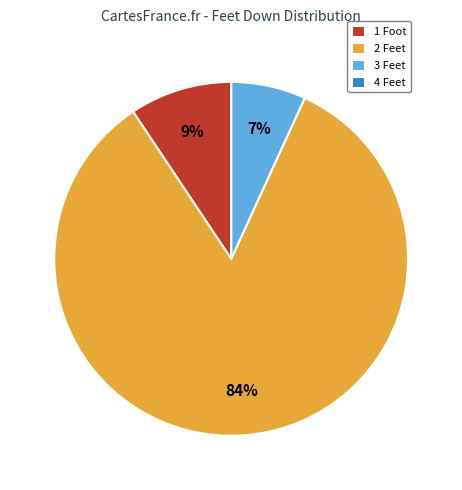

Combined, do 1 Foot and 2 Feet account for over 50%?

Yes